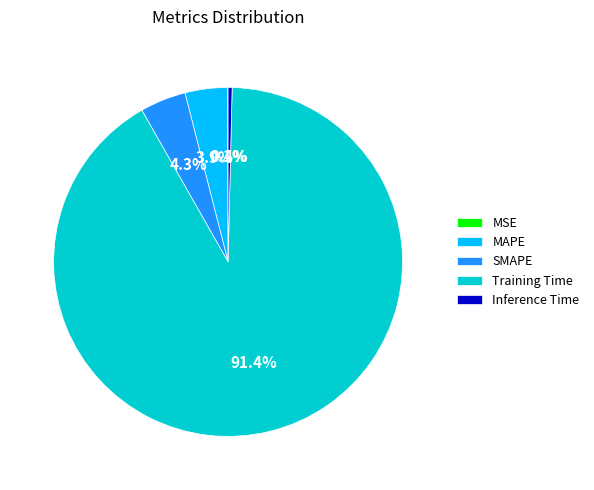

How much of the chart is everything except Inference Time?

99.6%